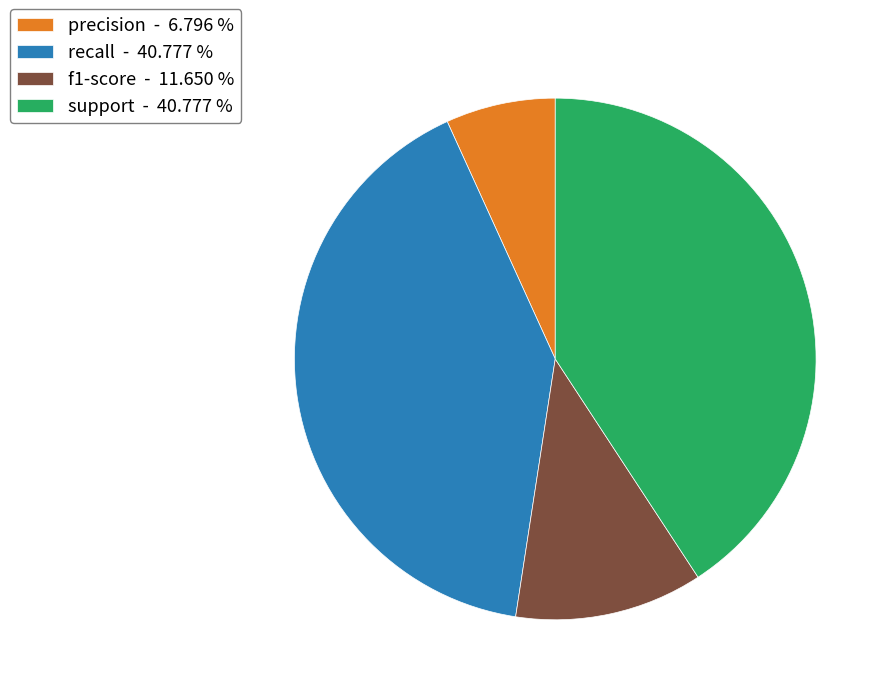

What is the ratio of the value at support - 40.777 % to the value at recall - 40.777 %?

1.0